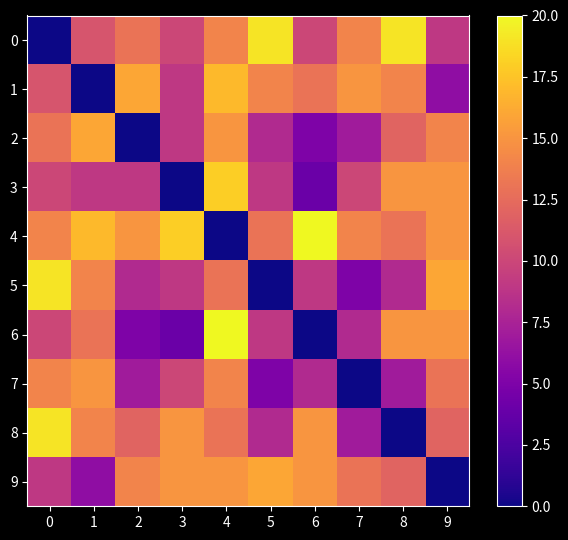

At how many categories does at least one series exceed 15?

9